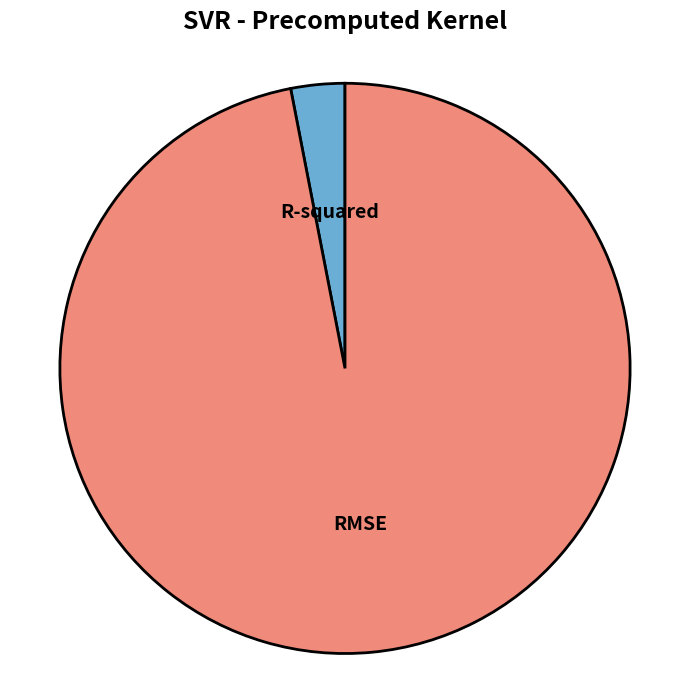

Which has a higher value, RMSE or R-squared?

RMSE